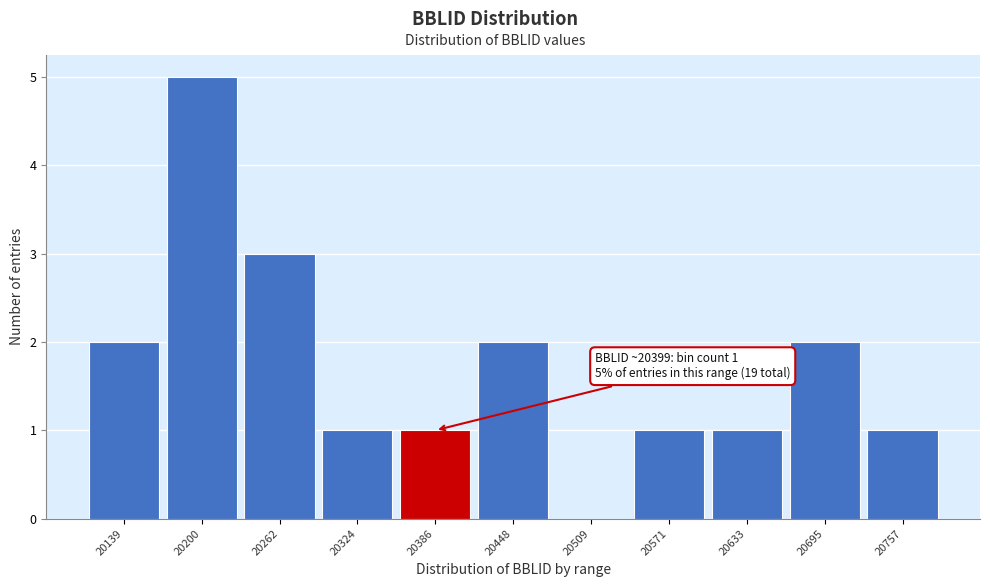

Reading left to right, transcribe all the data shown in this chart.

20139=2	20200=5	20262=3	20324=1	20386=1	20448=2	20509=0	20571=1	20633=1	20695=2	20757=1